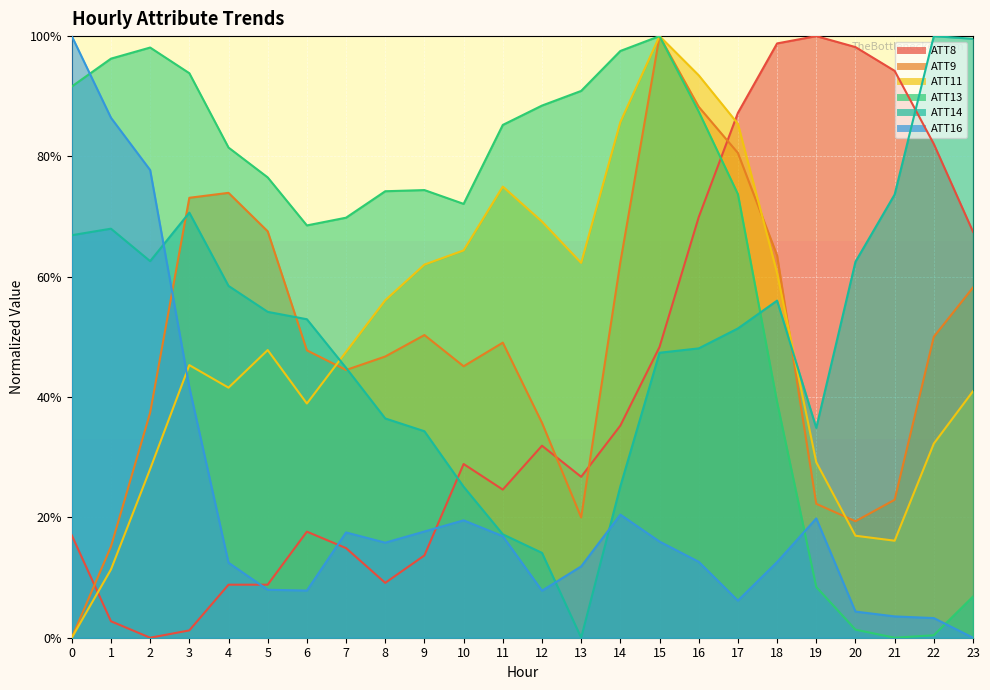

Reading left to right, what are all the values shown in this chart?

ATT8: 17.0	2.7	0.0	1.2	8.8	8.8	17.6	14.9	9.1	13.7	28.9	24.6	31.9	26.7	35.3	48.3	69.9	87.2	98.8	100.0	98.2	94.2	82.1	67.5
ATT9: 0.0	15.2	37.4	73.1	73.9	67.6	47.8	44.5	46.7	50.3	45.1	49.0	35.7	20.0	62.4	100.0	88.3	80.6	63.5	22.3	19.4	22.9	50.0	58.2
ATT11: 0.0	11.3	28.0	45.3	41.6	47.8	38.9	47.5	56.1	62.0	64.4	75.0	69.2	62.3	85.7	100.0	93.5	85.4	60.6	29.2	17.0	16.1	32.3	41.0
ATT13: 91.6	96.3	98.1	93.8	81.5	76.5	68.5	69.8	74.2	74.4	72.1	85.2	88.5	90.9	97.5	100.0	87.4	73.7	39.2	8.4	1.3	0.0	0.4	6.8
ATT14: 66.9	68.0	62.6	70.7	58.5	54.2	52.9	44.9	36.4	34.3	25.1	17.2	14.1	0.0	25.2	47.4	48.1	51.4	56.0	34.9	62.5	73.7	100.0	99.6
ATT16: 100.0	86.4	77.7	41.6	12.5	8.0	7.8	17.5	15.8	17.7	19.5	16.9	7.8	11.9	20.5	16.0	12.6	6.2	12.6	19.8	4.3	3.5	3.3	0.0